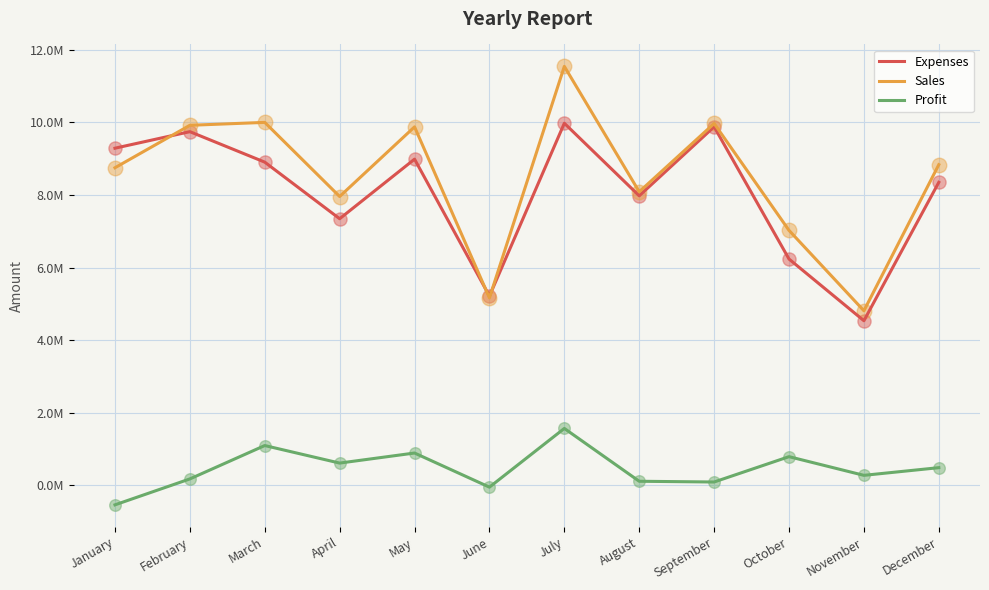

What are all the series names shown in the legend?

Expenses, Sales, Profit